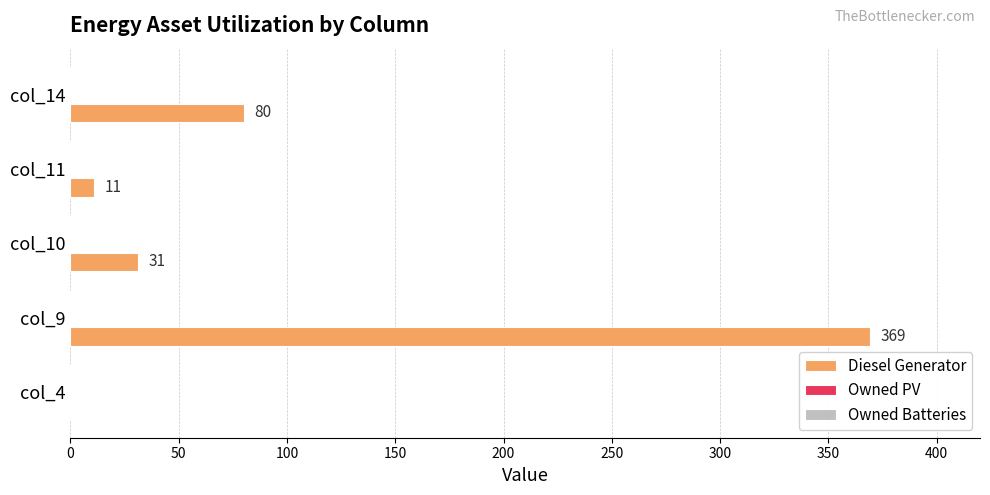

Reading bottom to top, transcribe all the data shown in this chart.

col_4=0	col_9=369	col_10=31	col_11=11	col_14=80